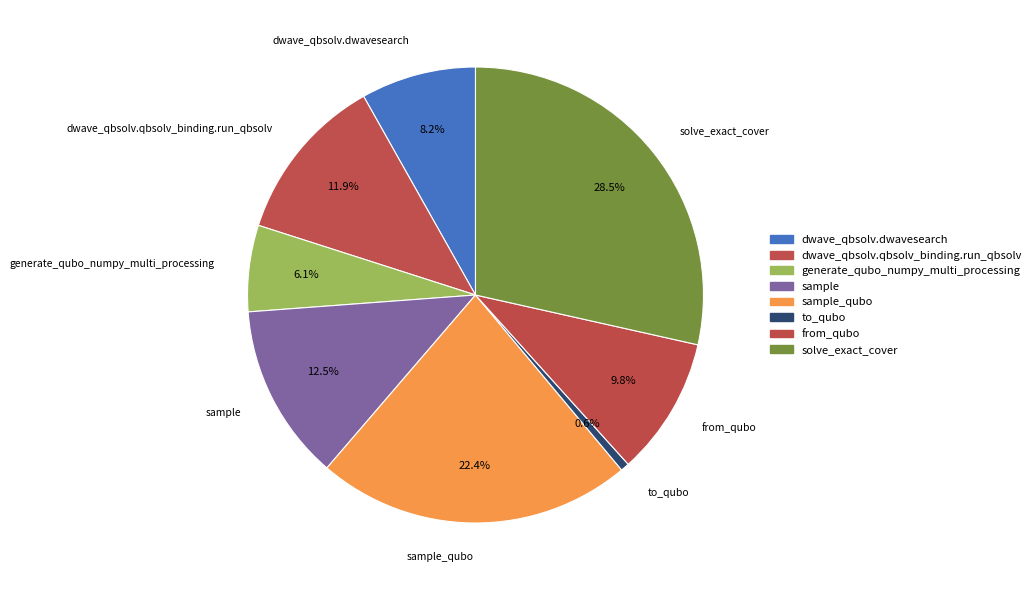

Rank the categories by value from highest to lowest.

solve_exact_cover, sample_qubo, sample, dwave_qbsolv.qbsolv_binding.run_qbsolv, from_qubo, dwave_qbsolv.dwavesearch, generate_qubo_numpy_multi_processing, to_qubo